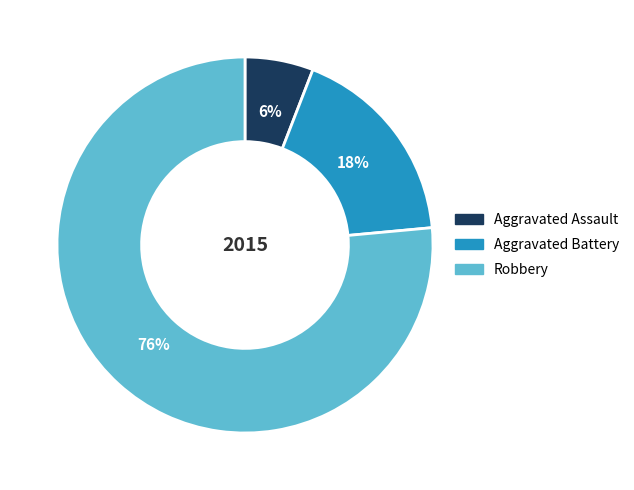

Which category has the smallest portion of the pie?

Aggravated Assault